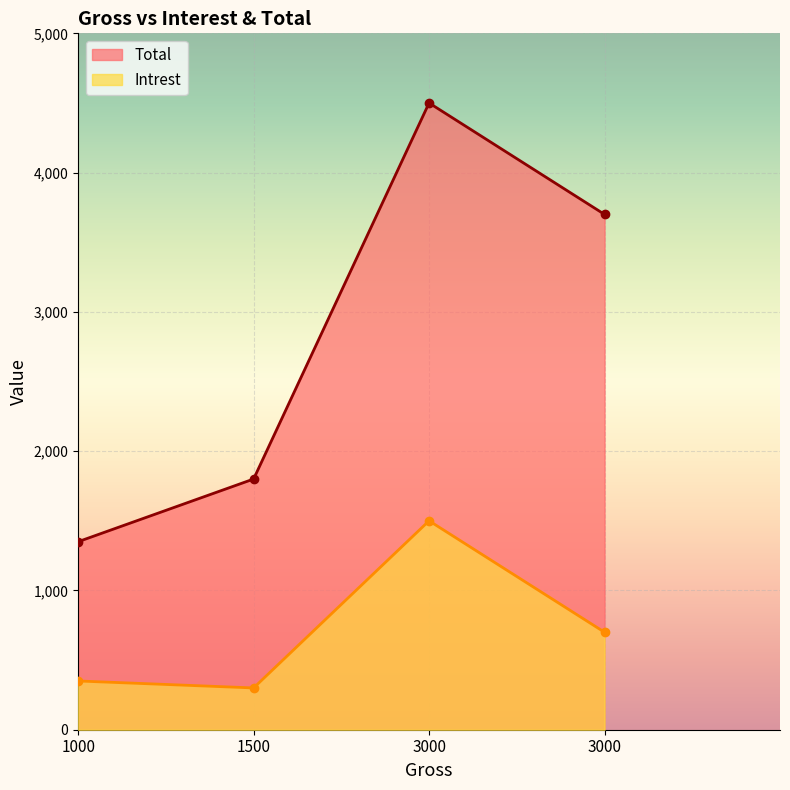

How many lines are shown in the chart?

2